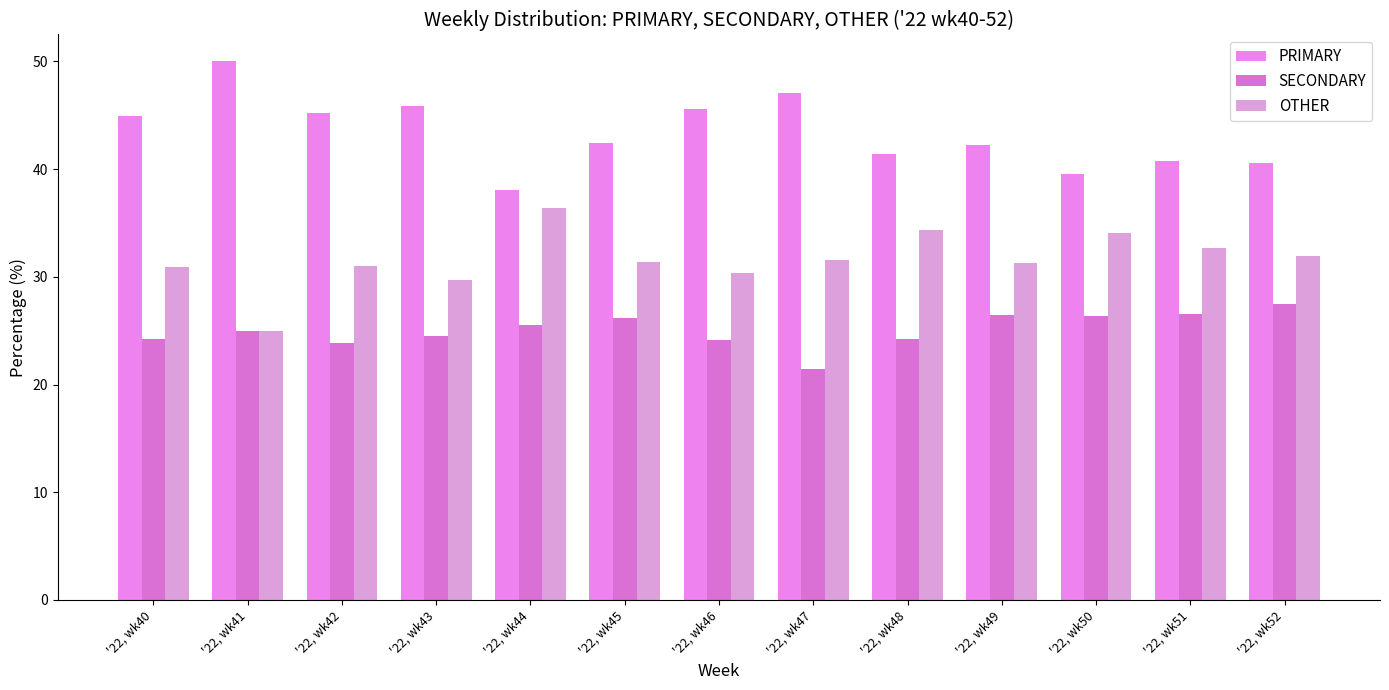

Reading left to right, extract all data points from this chart.

PRIMARY: 44.9	50.0	45.2	45.8	38.0	42.5	45.5	47.1	41.4	42.2	39.5	40.8	40.5
SECONDARY: 24.2	25.0	23.9	24.5	25.6	26.2	24.1	21.4	24.2	26.4	26.4	26.5	27.5
OTHER: 30.9	25.0	31.0	29.7	36.4	31.3	30.4	31.5	34.3	31.3	34.1	32.7	31.9